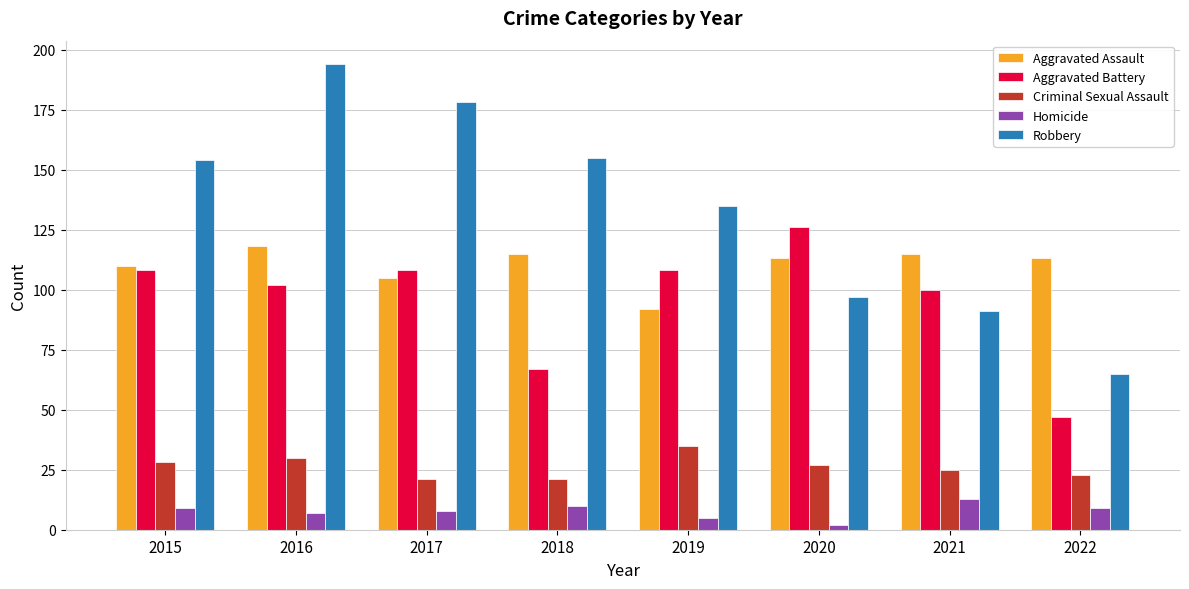

What is the value of the Aggravated Assault bar at the 5th from the left?

92